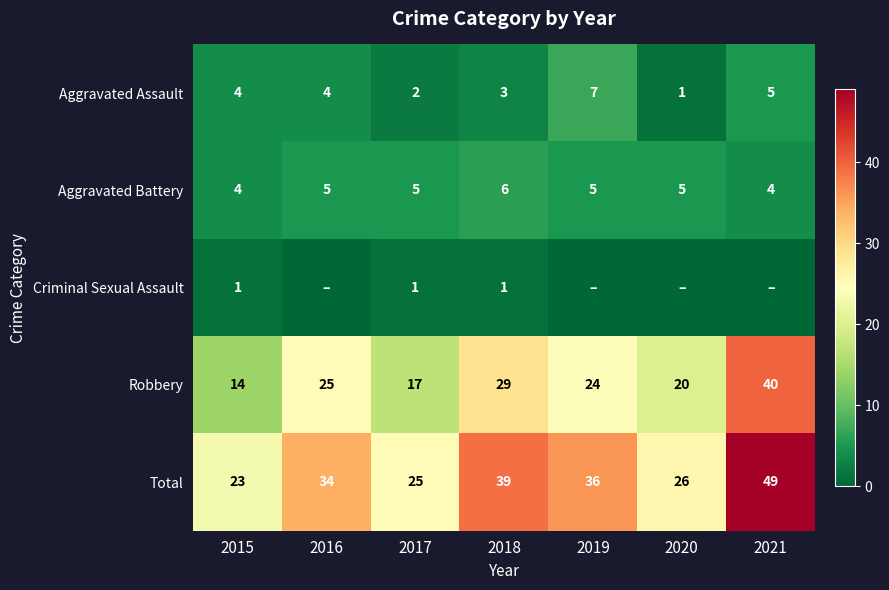

List the labels in order of Robbery value, smallest first.

2015, 2017, 2020, 2019, 2016, 2018, 2021